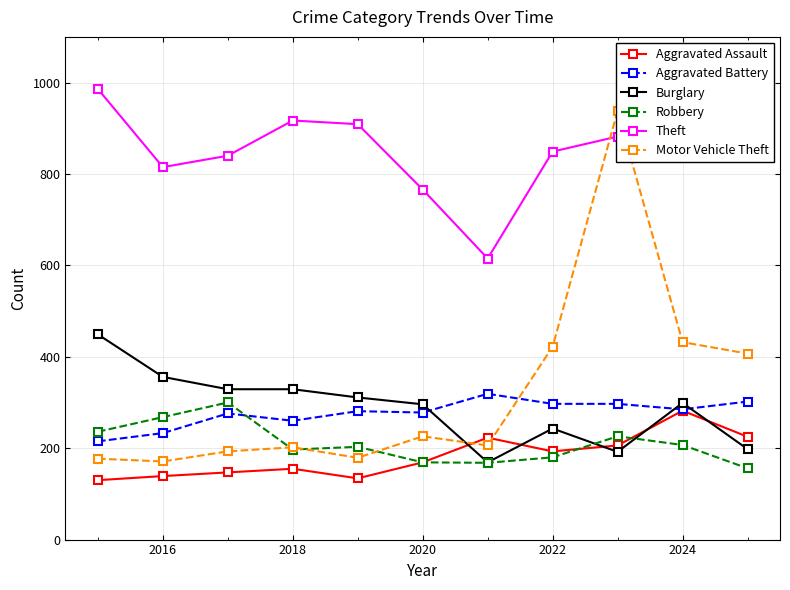

Is the value of Robbery at 2018 greater than the value of Aggravated Battery at 2024?

No